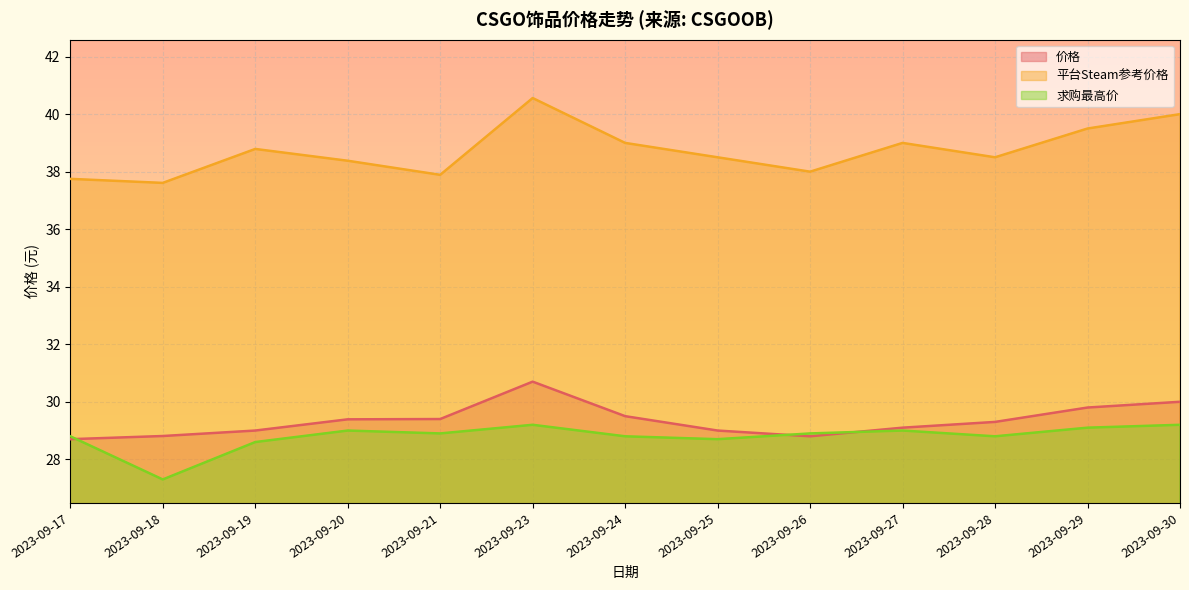

What is the difference between the 求购最高价 values at 2023-09-29 and 2023-09-17?

0.3